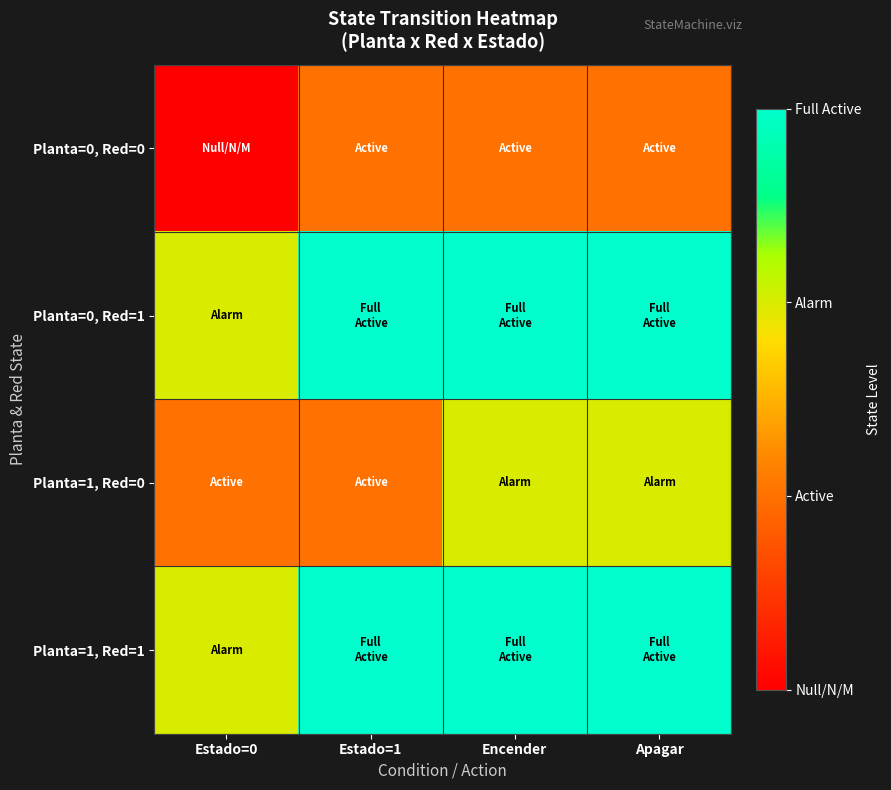

Reading left to right, transcribe all the data shown in this chart.

Planta=0, Red=0: Estado=0=0	Estado=1=1	Encender=1	Apagar=1
Planta=0, Red=1: Estado=0=2	Estado=1=3	Encender=3	Apagar=3
Planta=1, Red=0: Estado=0=1	Estado=1=1	Encender=2	Apagar=2
Planta=1, Red=1: Estado=0=2	Estado=1=3	Encender=3	Apagar=3